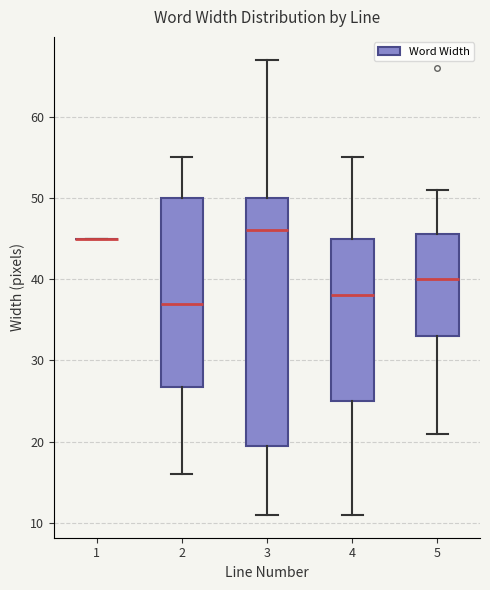

Where does the lower whisker of the box at x = 2 end on the y-axis? The values are not printed on the chart, so give them approximately, as read against the axis.

16